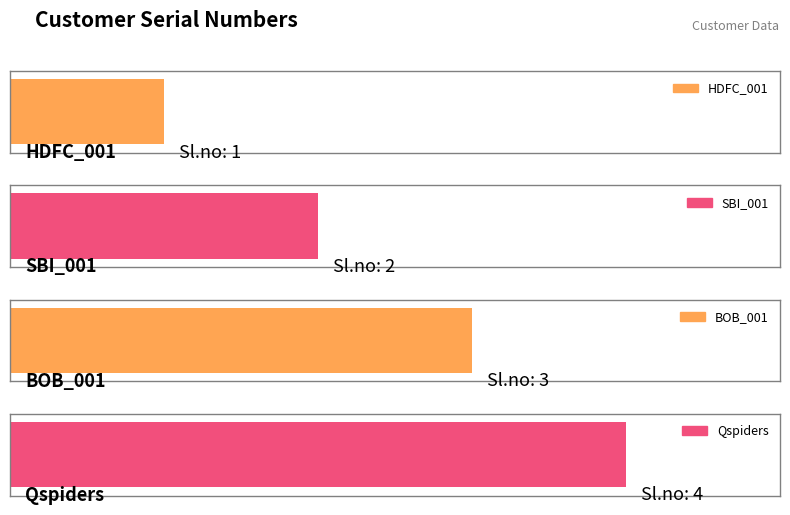

What is the value of the 4th bar from the left?

4